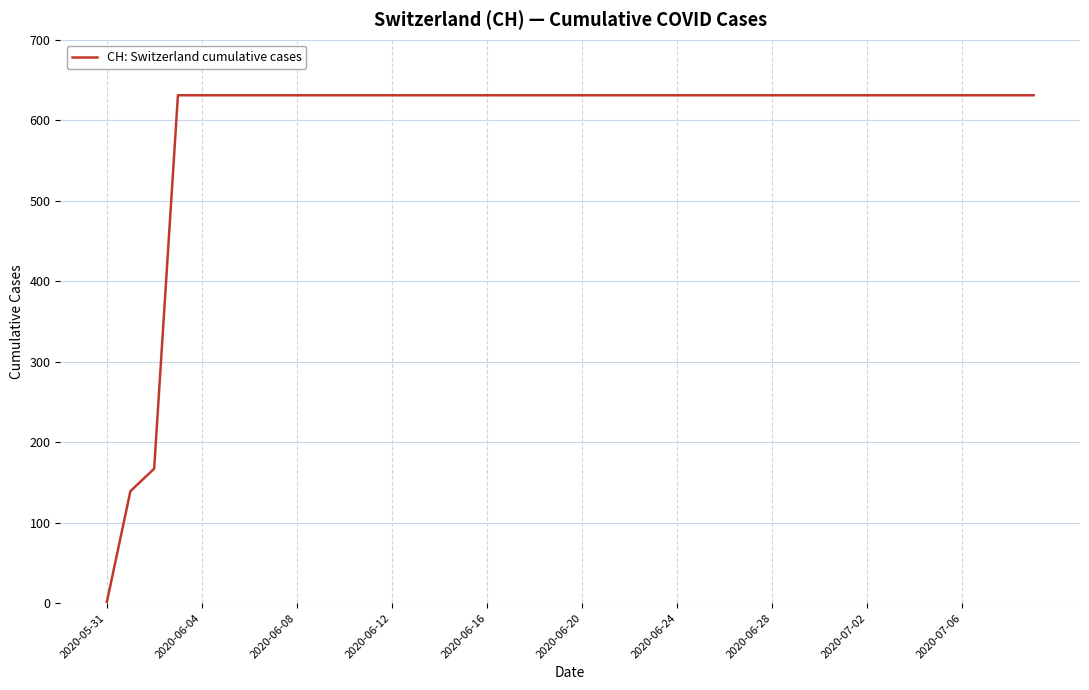

What is the greatest value displayed?

631